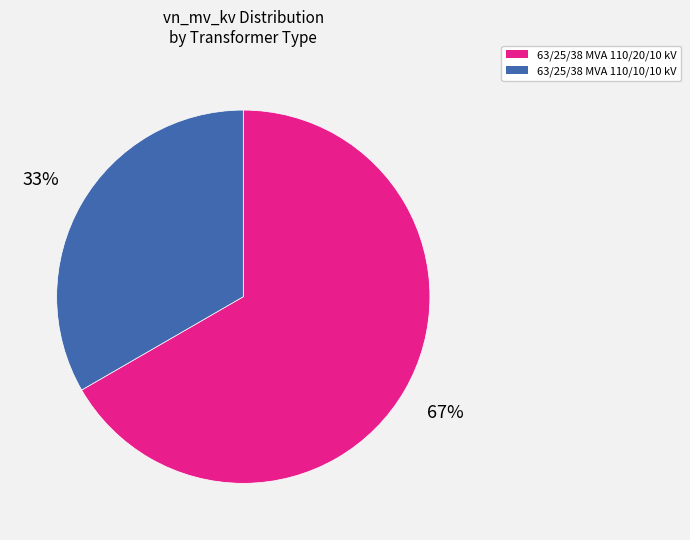

Is it true that 63/25/38 MVA 110/20/10 kV is 67% of the pie?

True